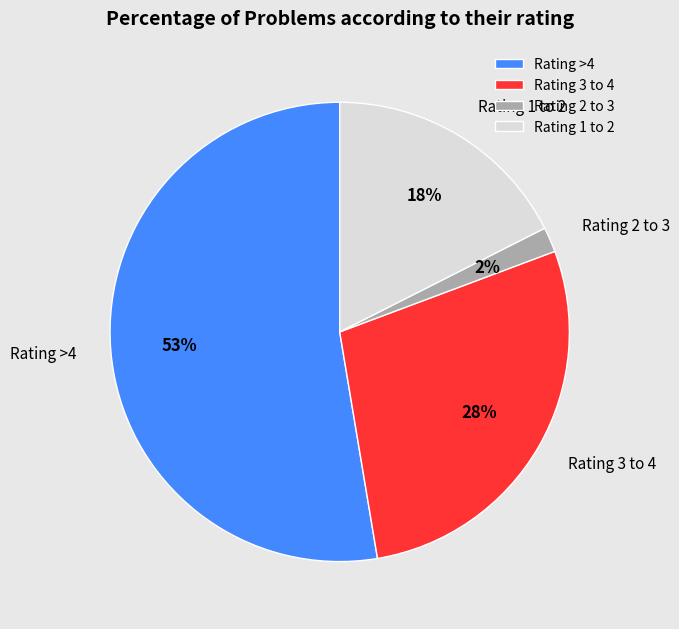

True or false: Rating 2 to 3 accounts for 2% of the total.

True